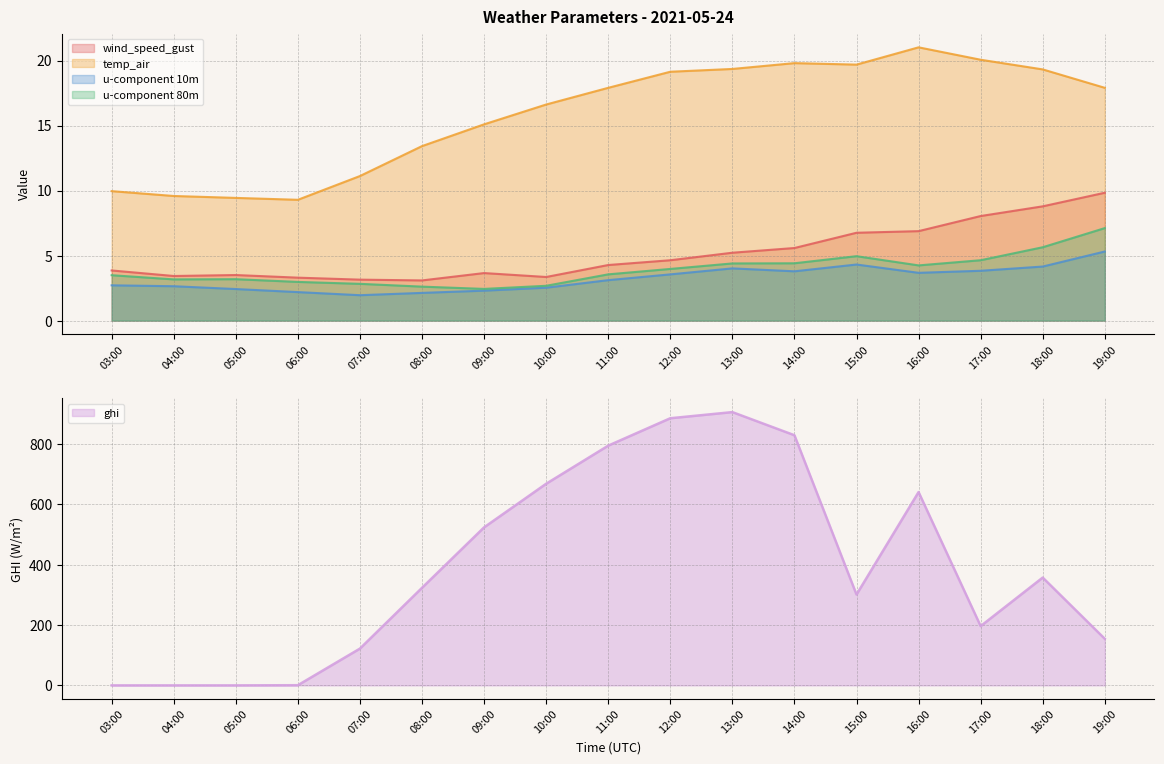

Is the value of u-component 10m at 18:00 greater than the value of temp_air at 08:00?

No